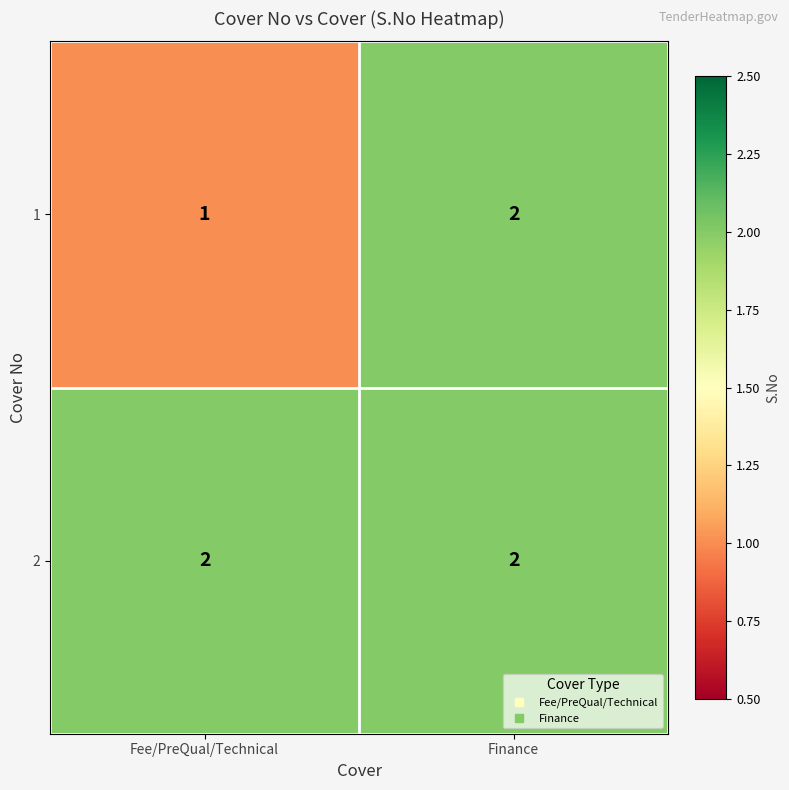

What is the maximum value shown in the chart?

2